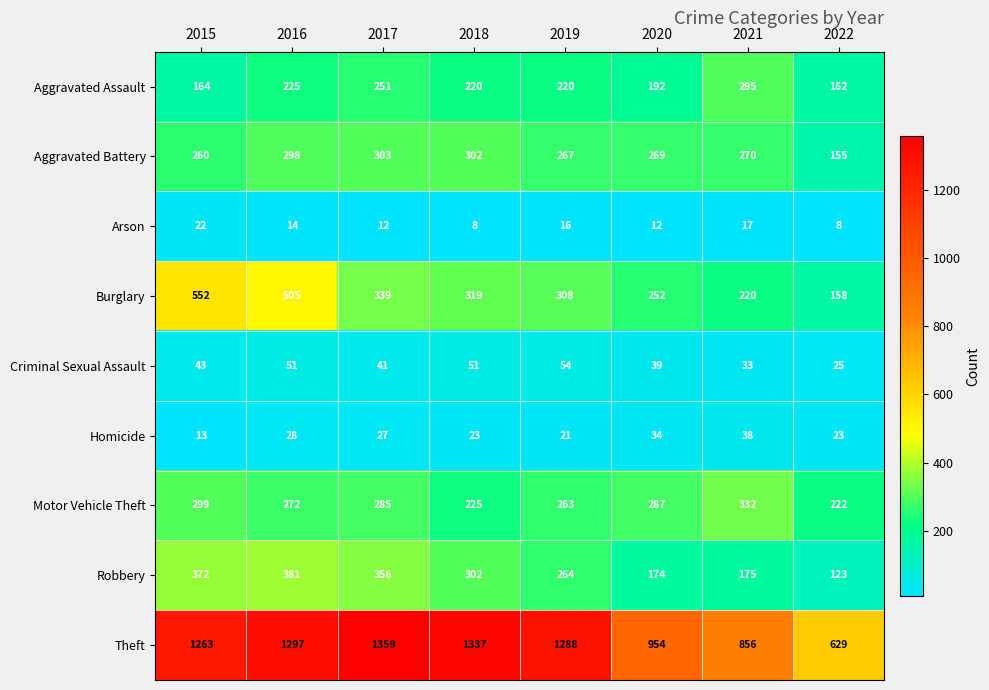

At which label is Theft closest to 994?

2020